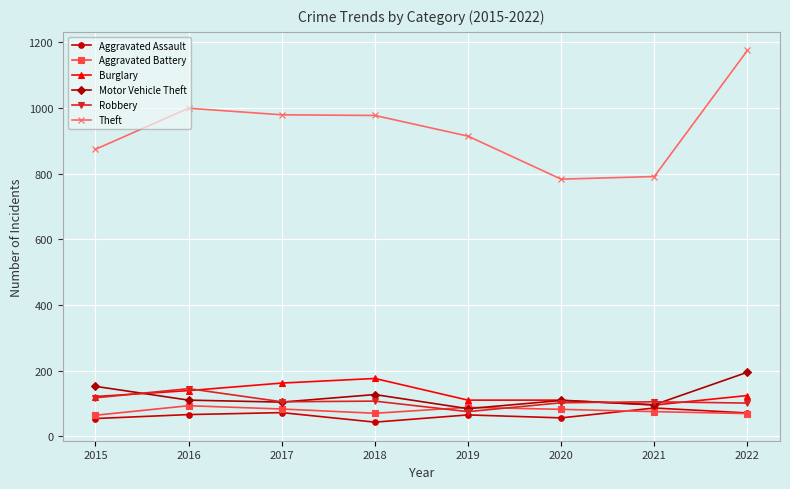

What is the value of the Theft point at the 8th from the left?

1175